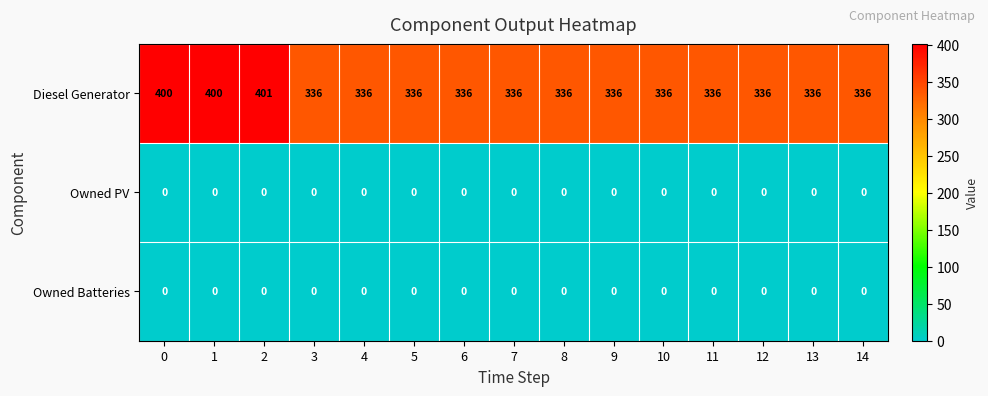

Is it true that Diesel Generator equals 494 at 8?

False